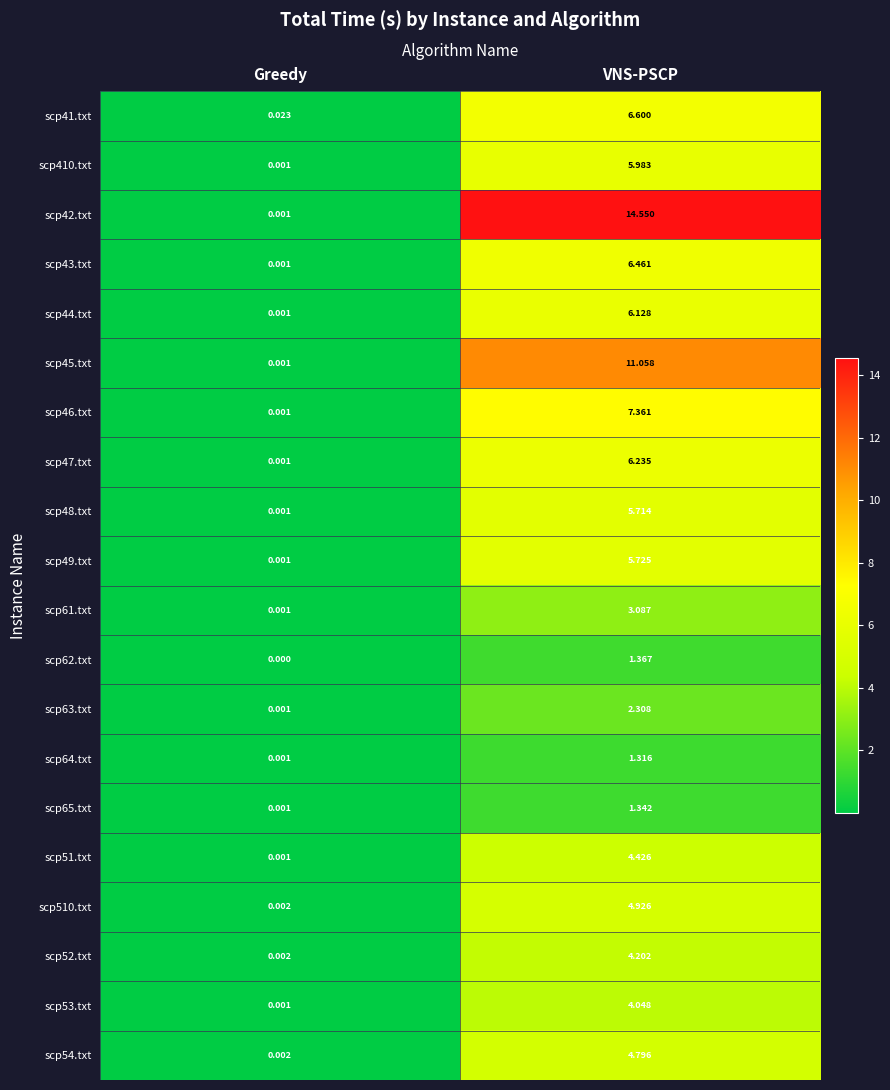

At which category is the sum across all series the highest?

VNS-PSCP